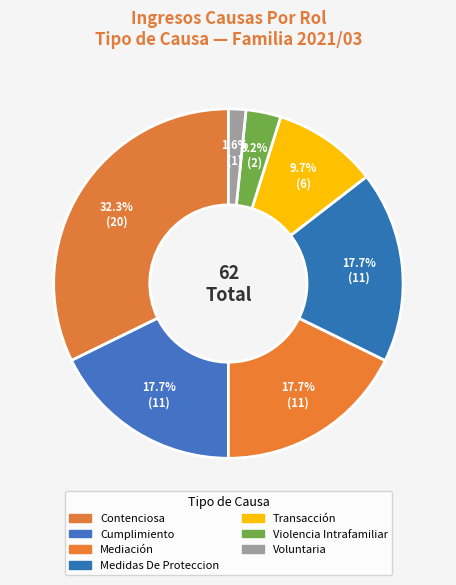

How many slices are in this pie chart?

7